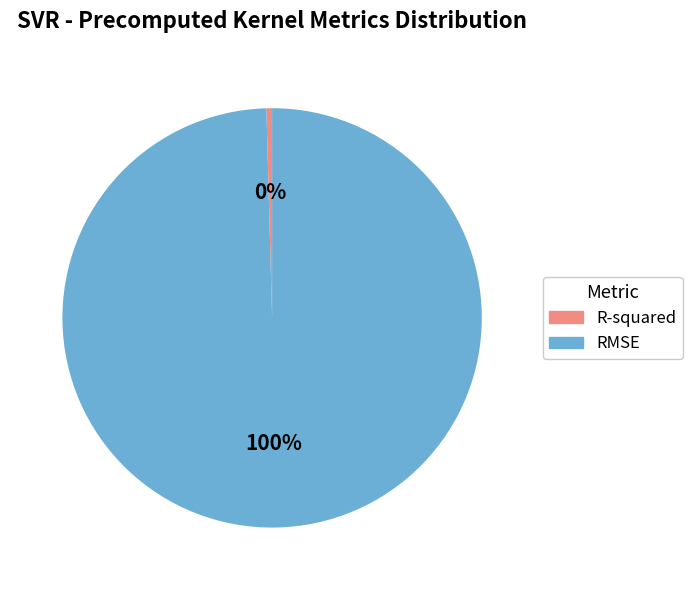

To the nearest percent, what is the average slice percentage?

50%